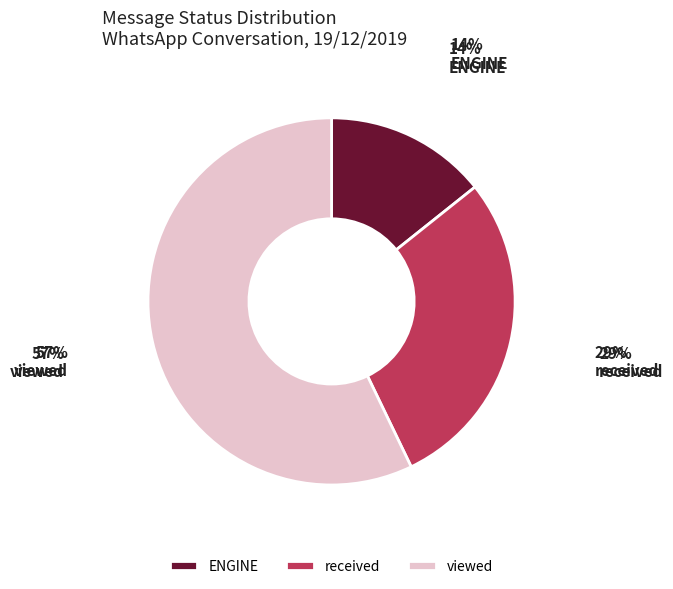

How many segments does this pie chart have?

3